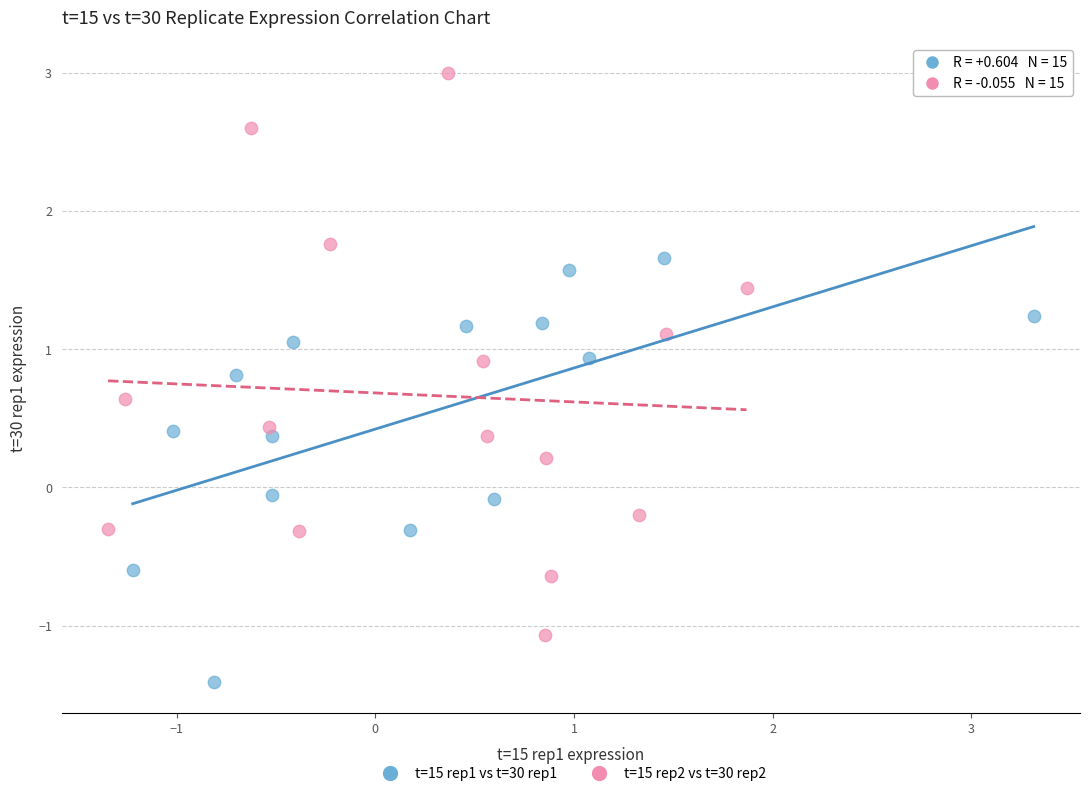

Which series reaches the minimum Y coordinate?

t=15 rep1 vs t=30 rep1